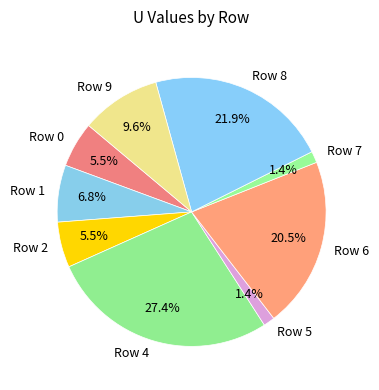

What percentage is the Row 4 slice, to the nearest percent?

27%